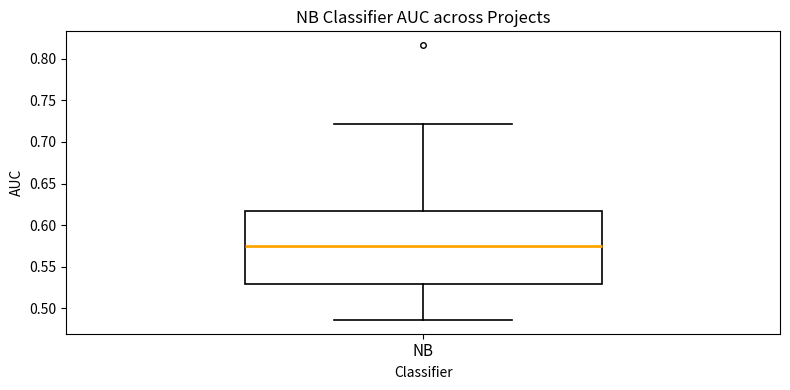

Transcribe this box plot: give where the median line is, the range the box spans, and where the two whiskers end, as read against the y-axis. The values are not printed on the chart, so give them approximately, as read against the axis.

median 0.575, box 0.530 to 0.620, whiskers 0.485 to 0.720